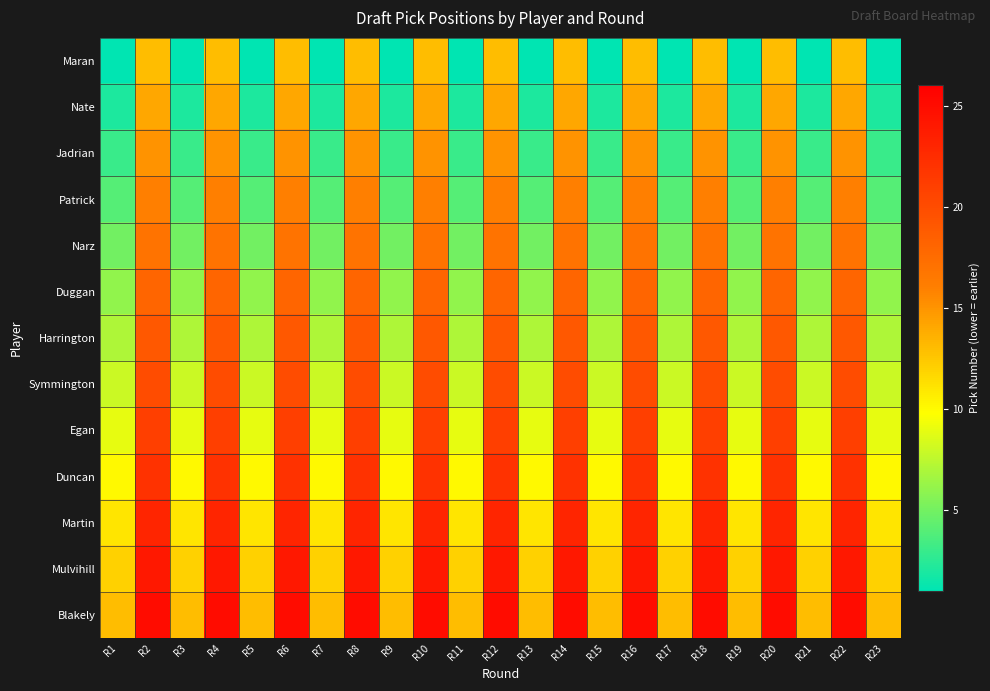

At how many categories does at least one series exceed 12?

23